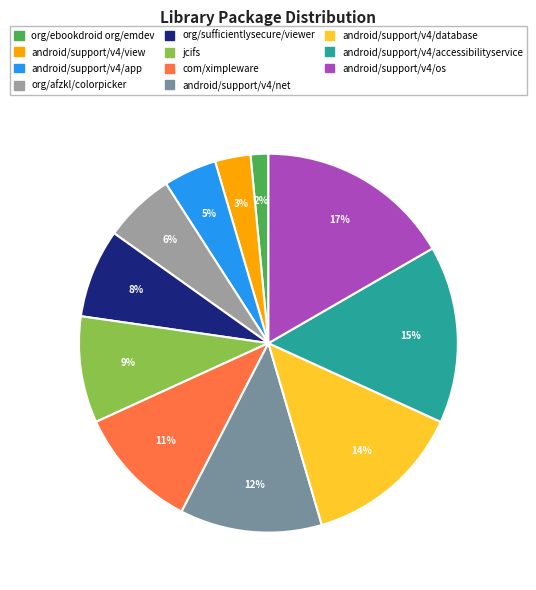

To the nearest percent, what portion does android/support/v4/accessibilityservice represent?

15%